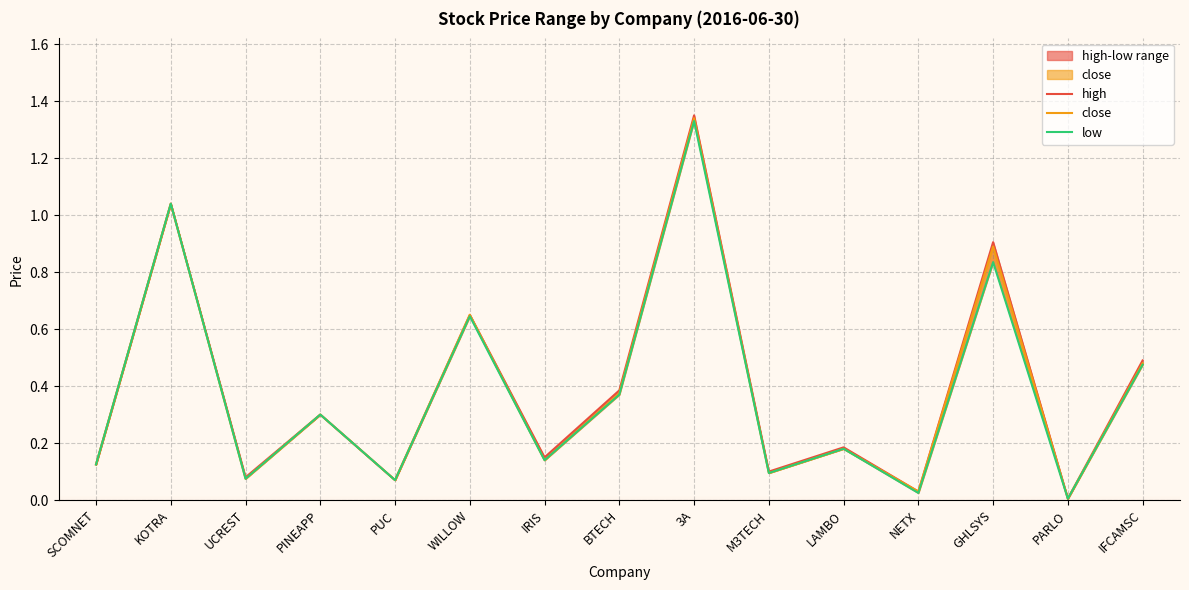

Rank the series by their maximum value, from lowest to highest.

low, close, high